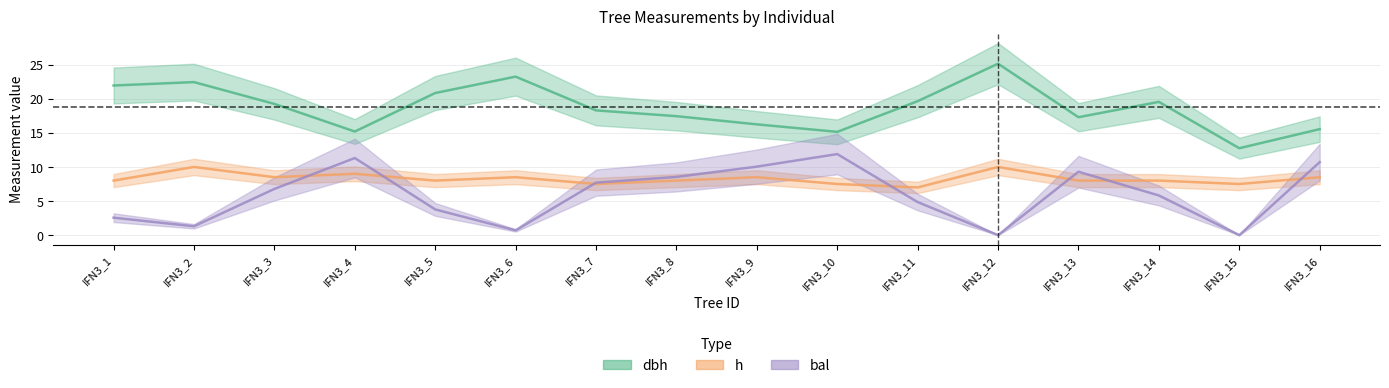

What is the approximate value of h at IFN3_16?

8.5